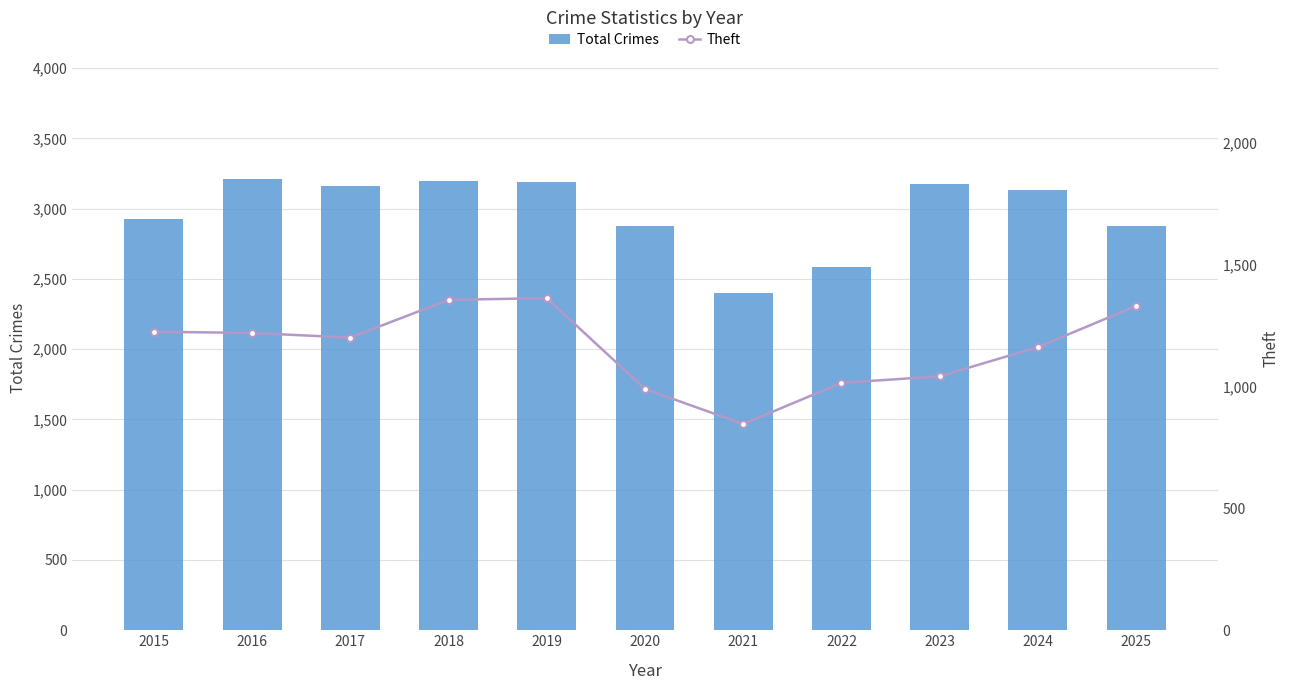

Reading left to right, extract all data points from this chart.

Total Crimes: 2927	3214	3158	3197	3192	2880	2399	2586	3177	3130	2878
Theft: 1226	1221	1202	1357	1364	991	847	1016	1043	1163	1332